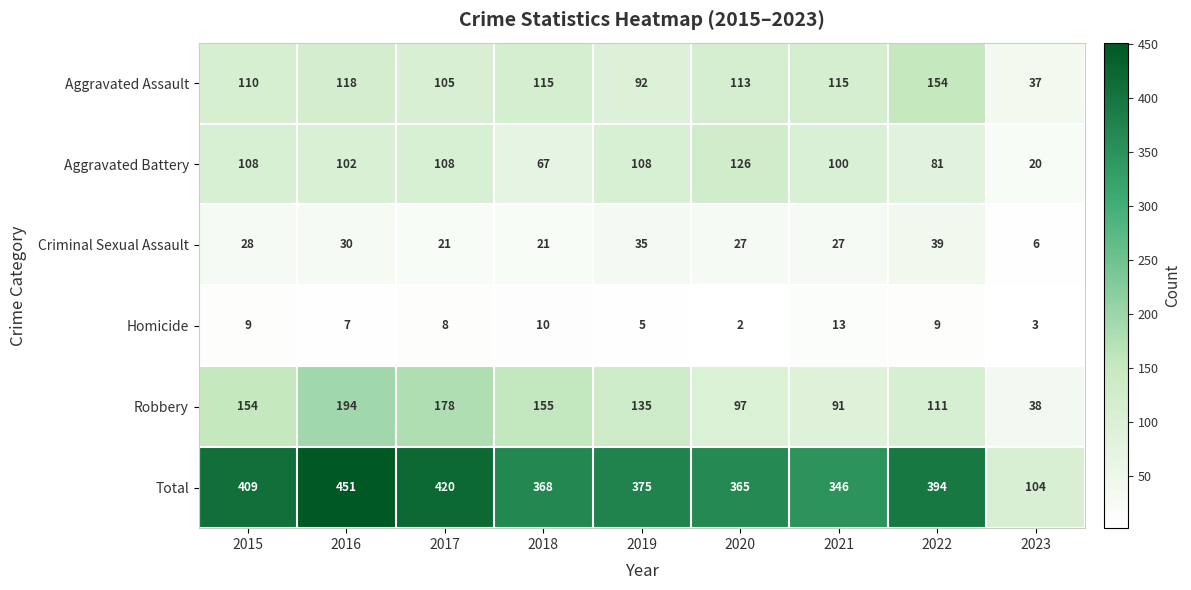

Which series has the largest range (max minus min)?

Total